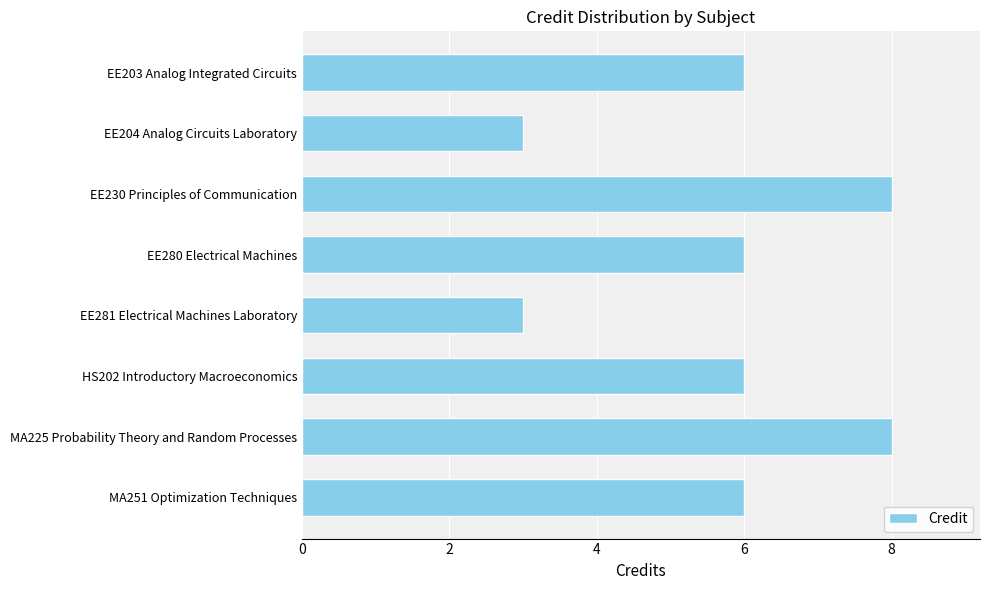

Reading bottom to top, what are all the values shown in this chart?

6	8	6	3	6	8	3	6